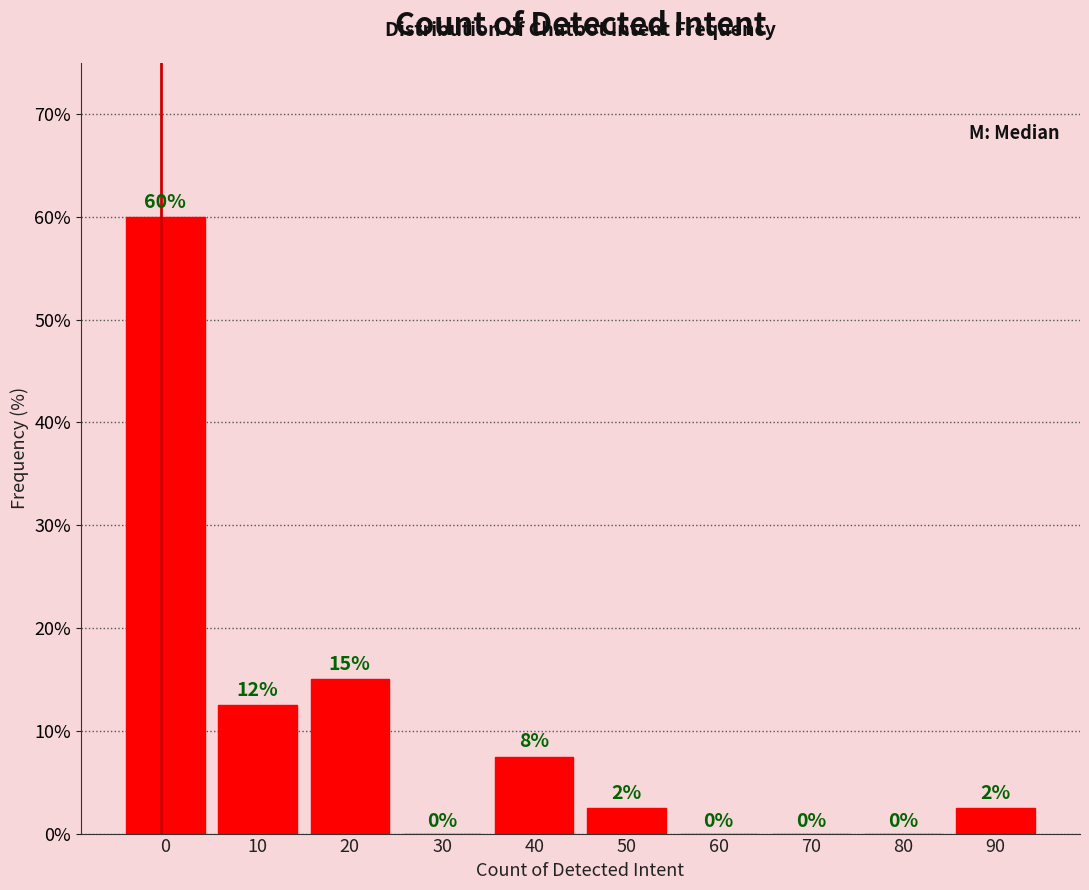

Between 50 and 60, which is larger?

50